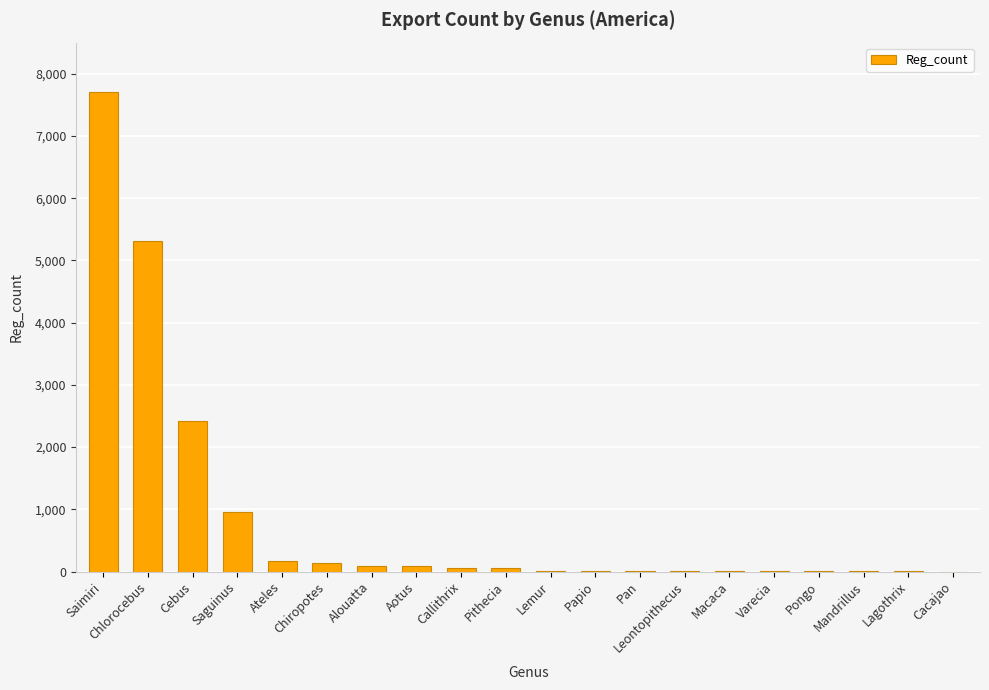

Which category has the highest value across all series?

Saimiri